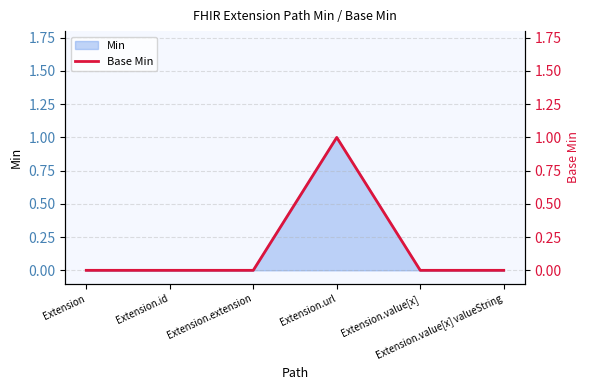

What is the difference between the maximum and second lowest values?

1